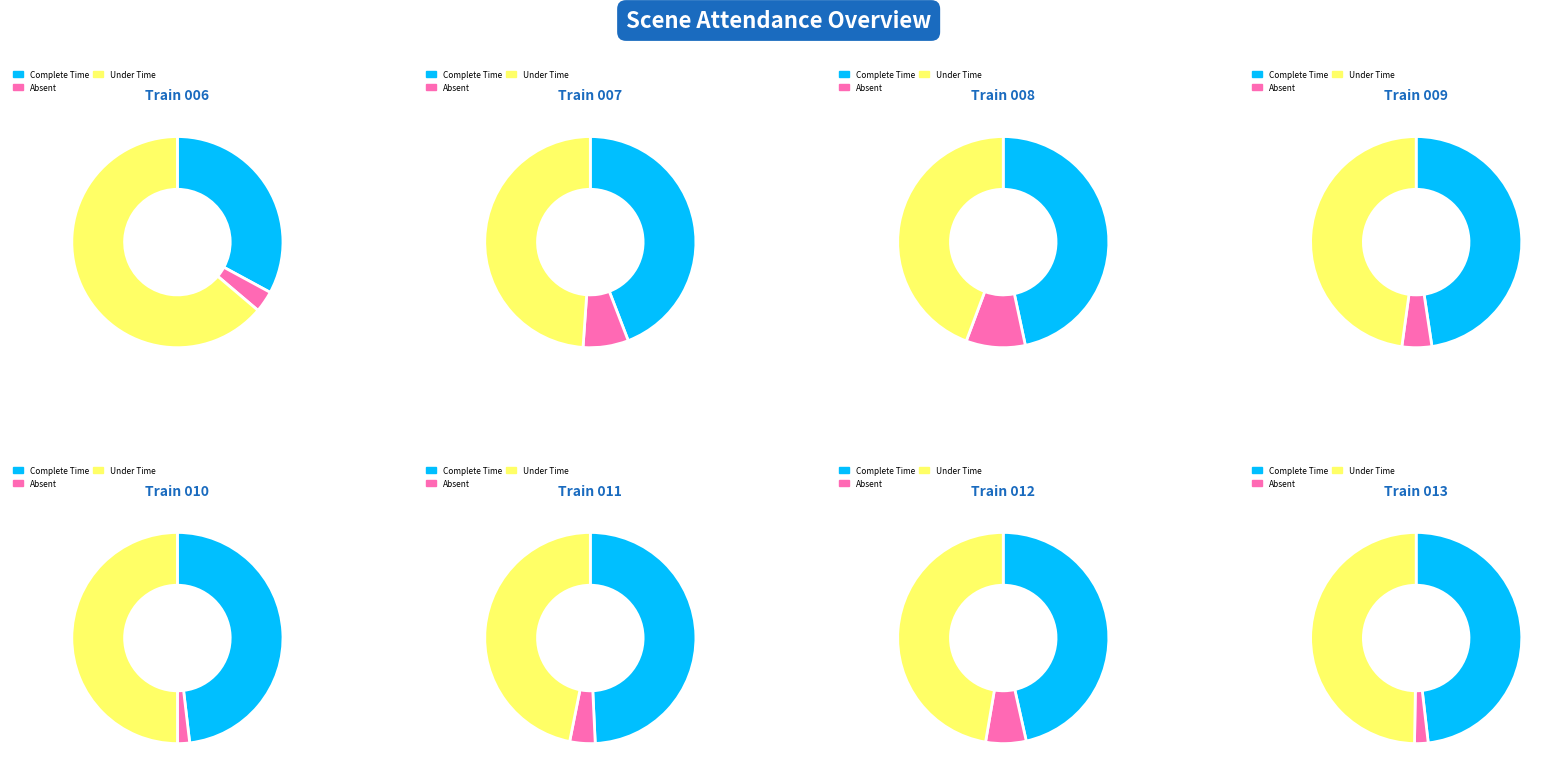

To the nearest percent, what is the combined percentage of 2 and 7?

26%